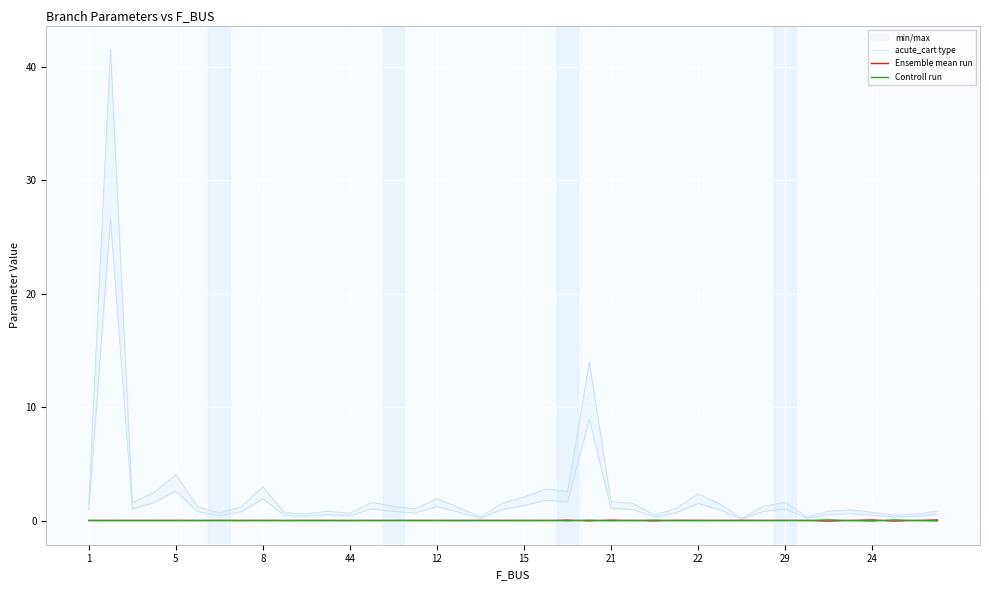

Between which two adjacent categories do Controll run and Ensemble mean run first intersect?

1 and 5